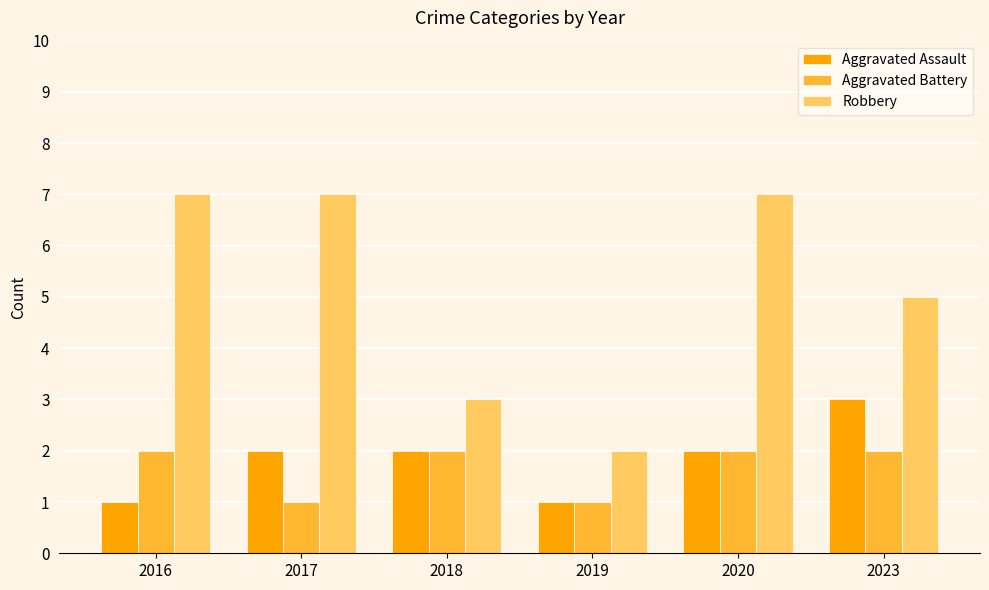

Reading left to right, what are all the values shown in this chart?

Aggravated Assault: 1	2	2	1	2	3
Aggravated Battery: 2	1	2	1	2	2
Robbery: 7	7	3	2	7	5